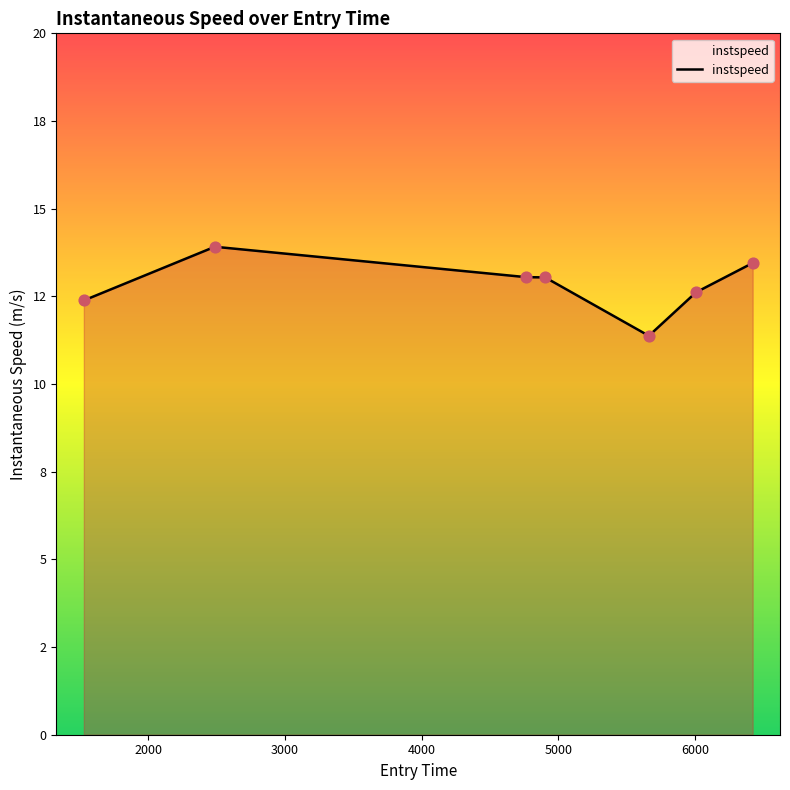

Is this an area chart (filled region under the line)?

Yes